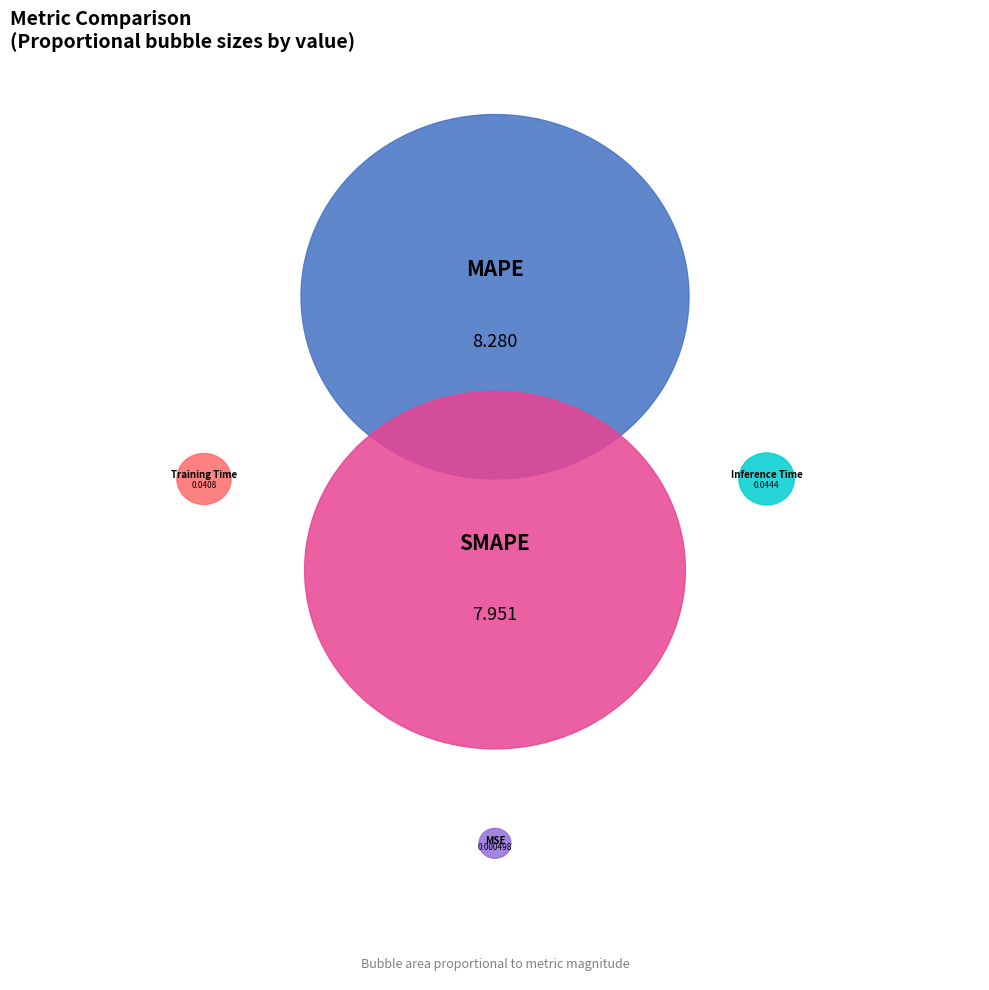

Is it true that Training Time is 1% of the pie?

False